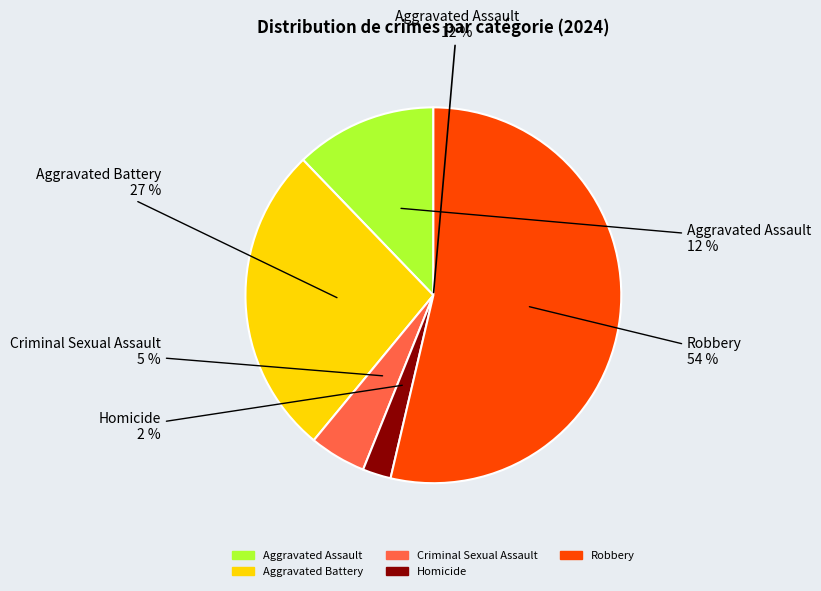

Which slice is the largest?

Robbery